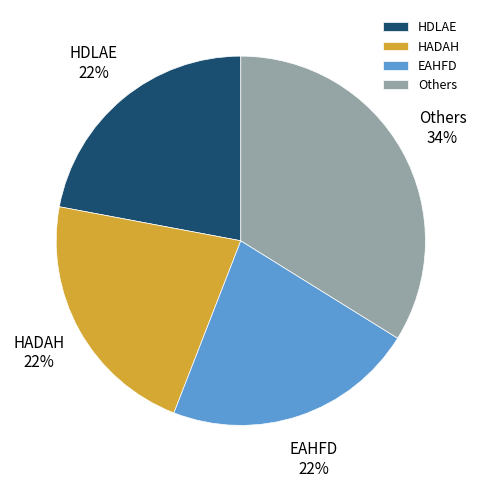

To the nearest percent, what is the combined percentage of HADAH and EAHFD?

44%